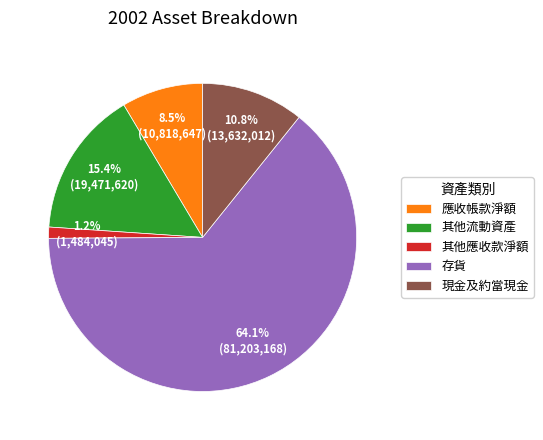

What is the smallest slice in the pie chart?

其他應收款淨額